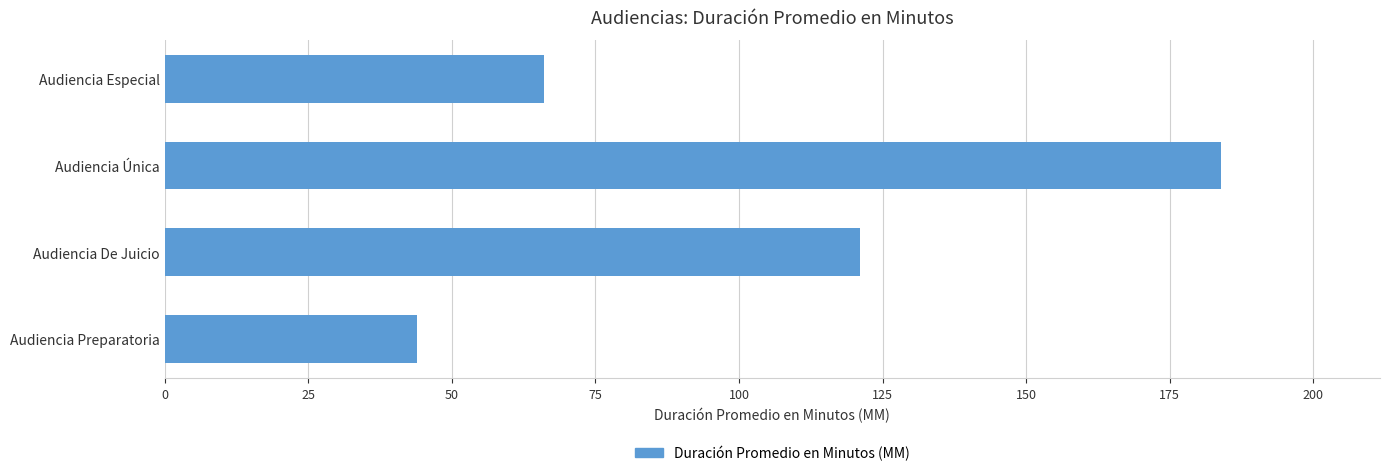

Are the bars grouped side by side (vs. stacked)?

No